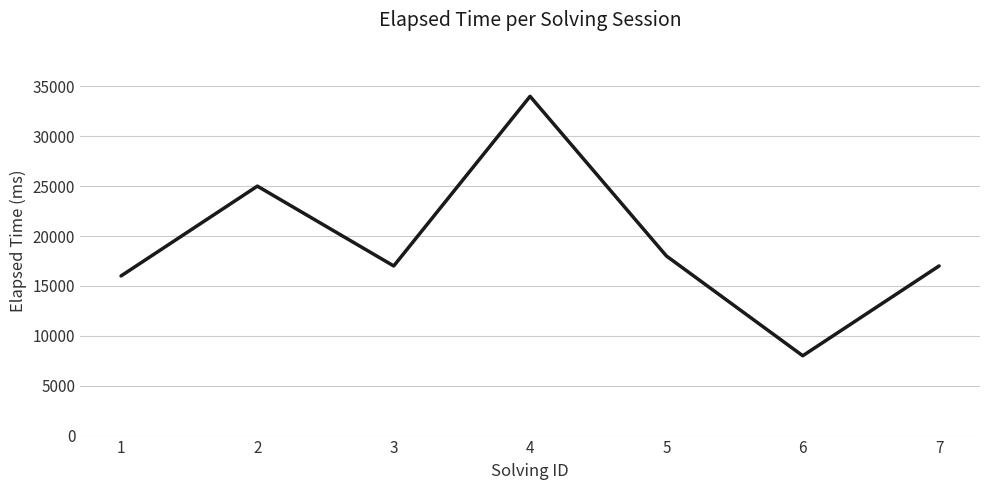

Where is the data nearest to the value 21000?

5